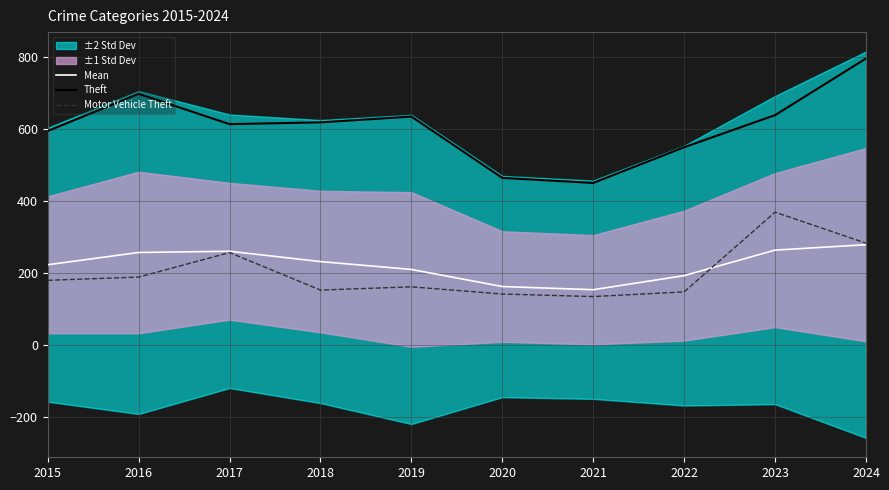

Reading left to right, transcribe all the data shown in this chart.

Mean: 2015=223.2	2016=257.2	2017=260.6	2018=232.0	2019=210.2	2020=162.8	2021=154.0	2022=193.0	2023=263.8	2024=278.8
Theft: 2015=594.0	2016=697.0	2017=613.0	2018=618.0	2019=634.0	2020=464.0	2021=450.0	2022=549.0	2023=638.0	2024=795.0
Motor Vehicle Theft: 2015=180.0	2016=189.0	2017=257.0	2018=153.0	2019=162.0	2020=142.0	2021=135.0	2022=148.0	2023=369.0	2024=283.0